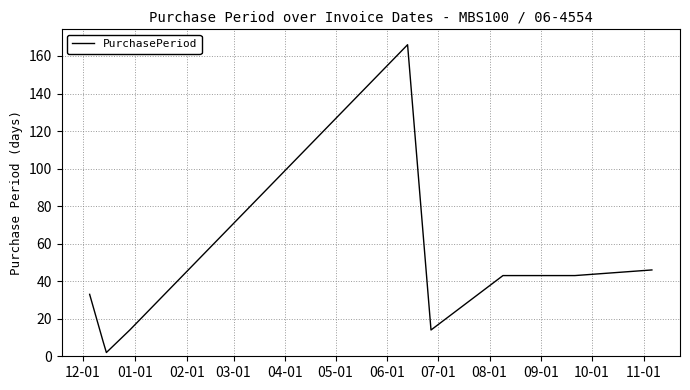

What is the difference between the maximum and minimum values?

164